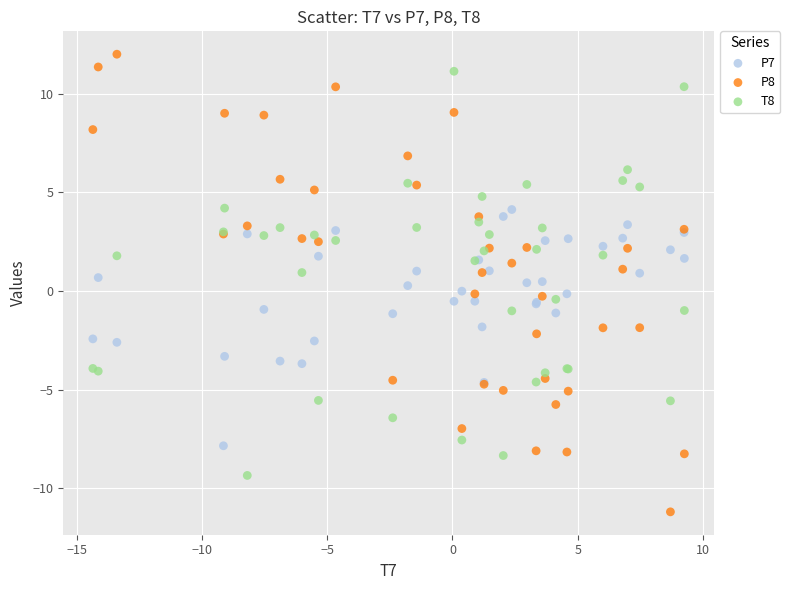

Which series has the largest Y range (max minus min)?

P8